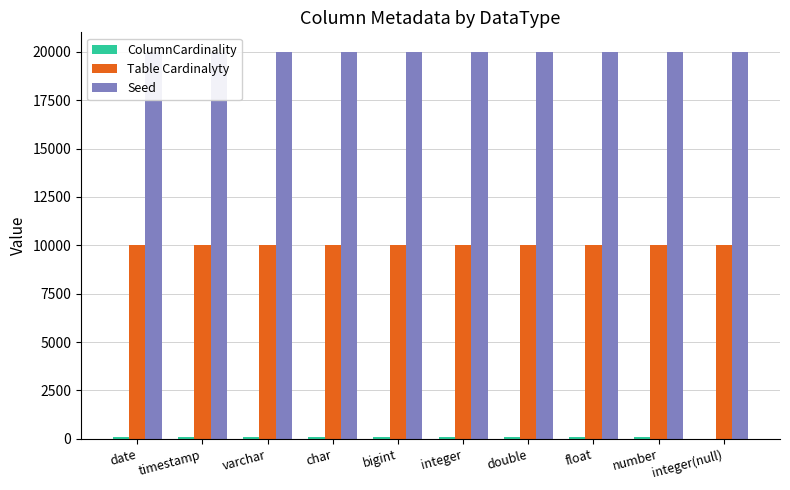

What is the difference between the maximum and minimum values in the ColumnCardinality series?

100